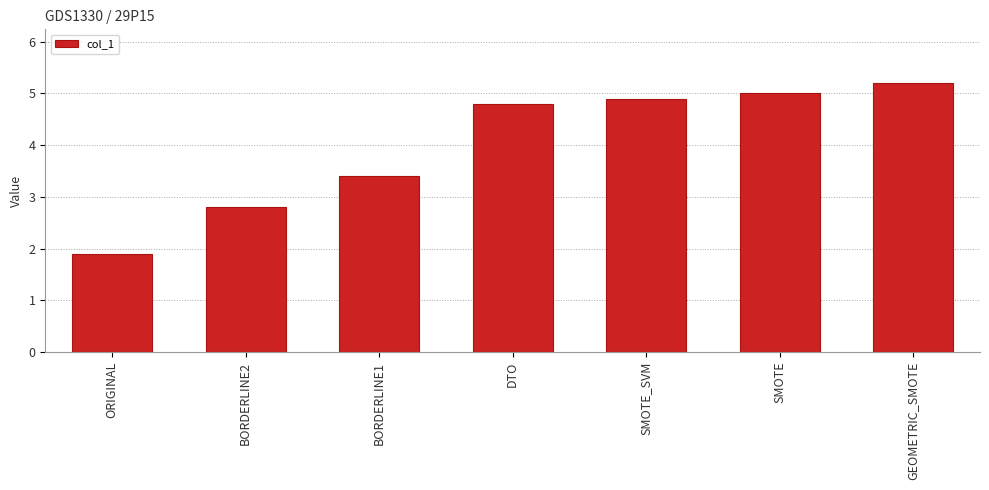

What is the greatest value displayed?

5.2